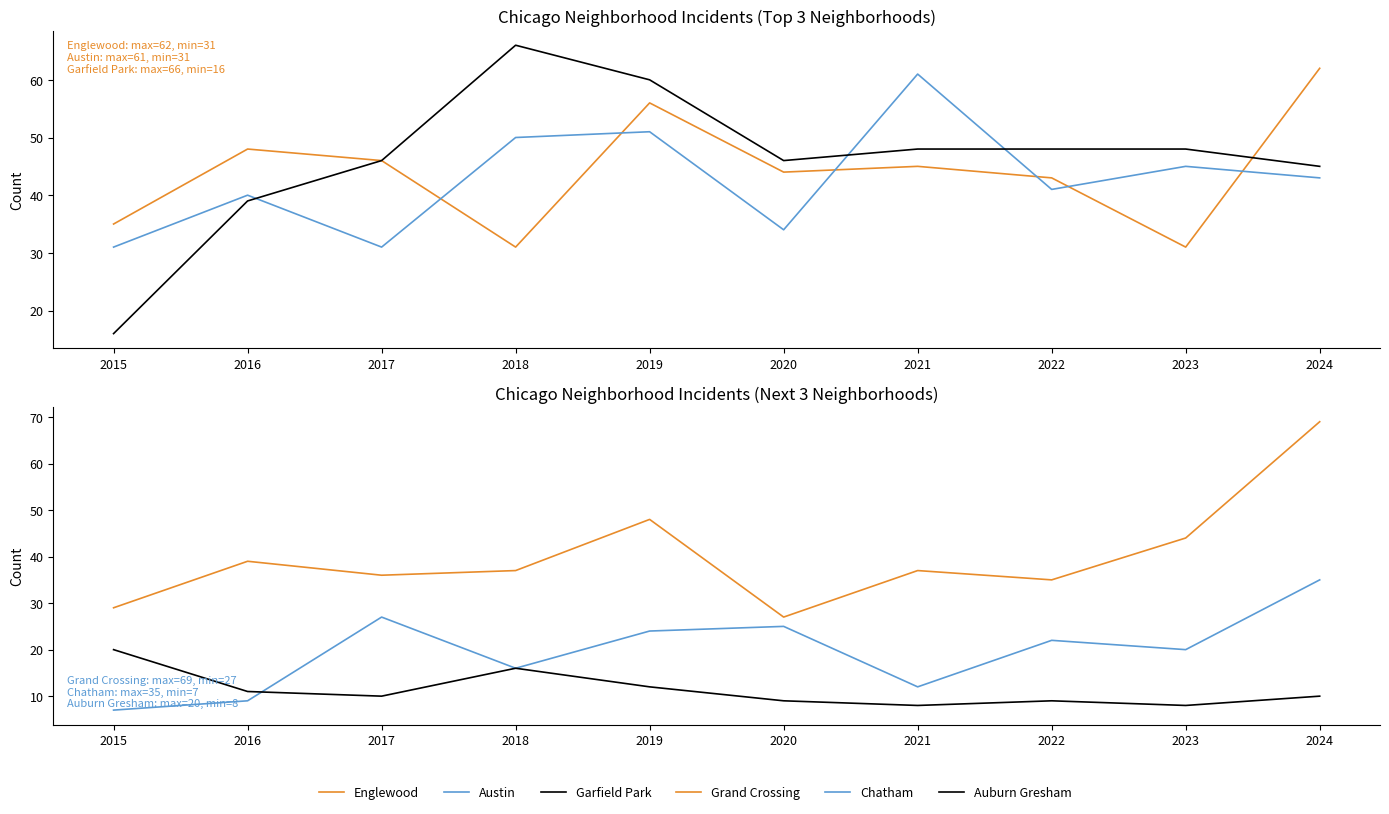

What is the difference between the maximum and minimum values in the Englewood series?

31